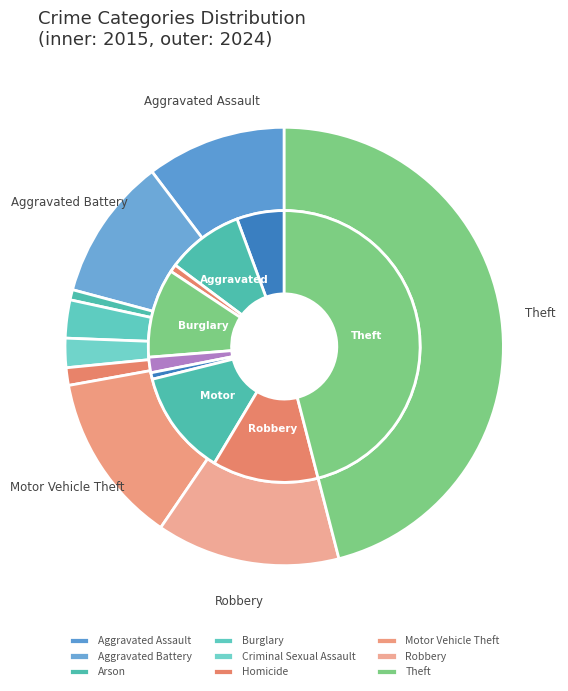

How many segments does this pie chart have?

9